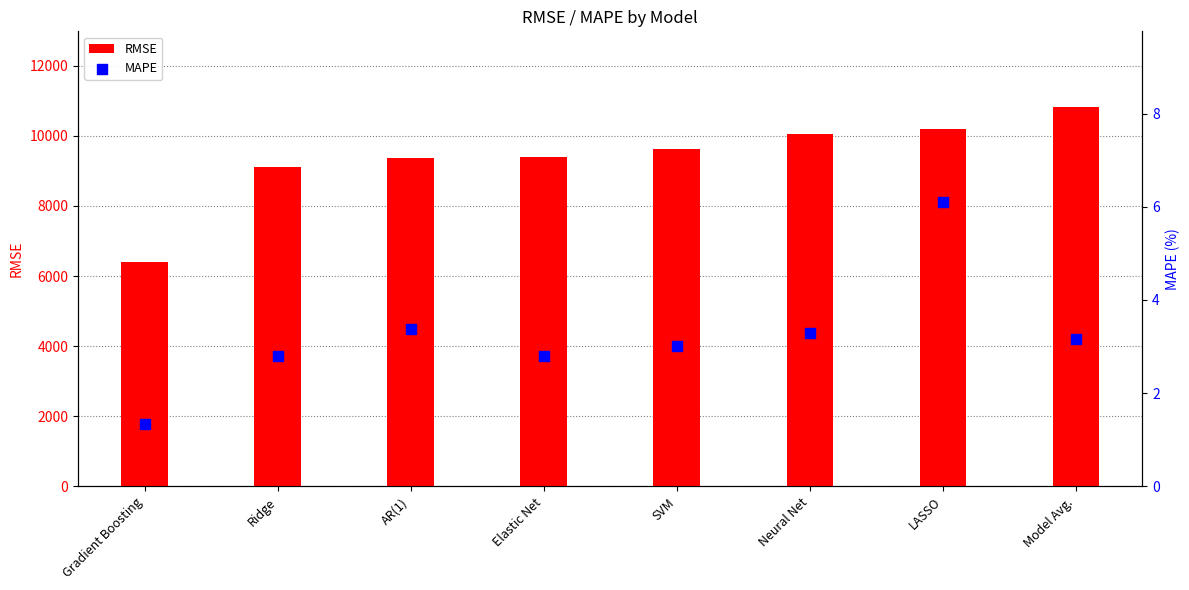

What are all the series names shown in the legend?

RMSE, MAPE